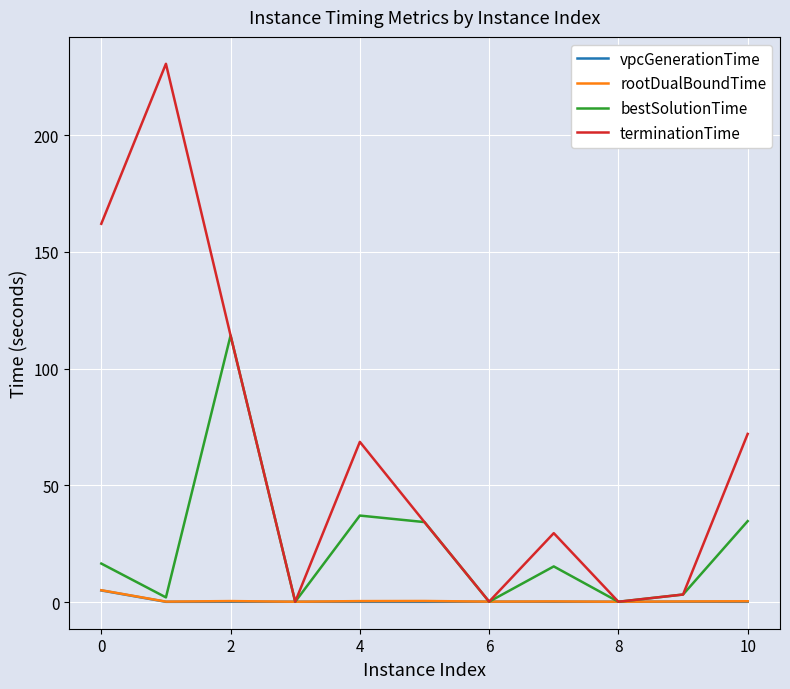

Which series has the largest total across all categories?

terminationTime